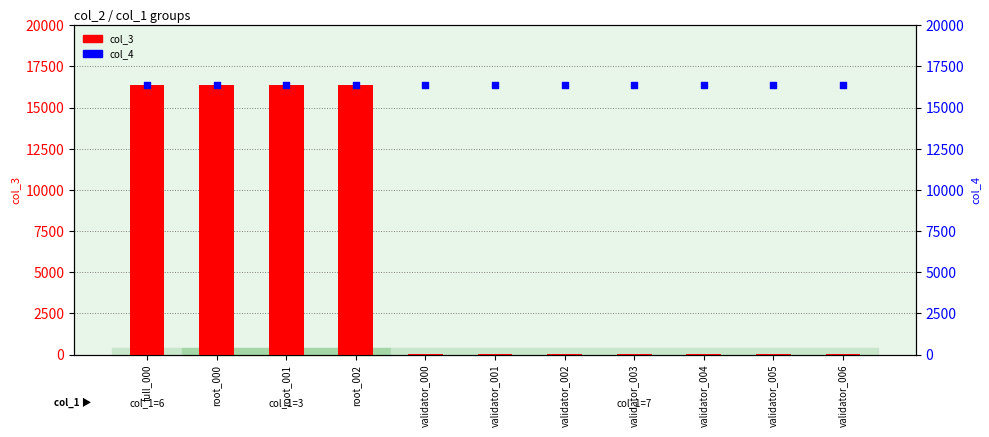

Which series has the widest spread of Y values?

col_3